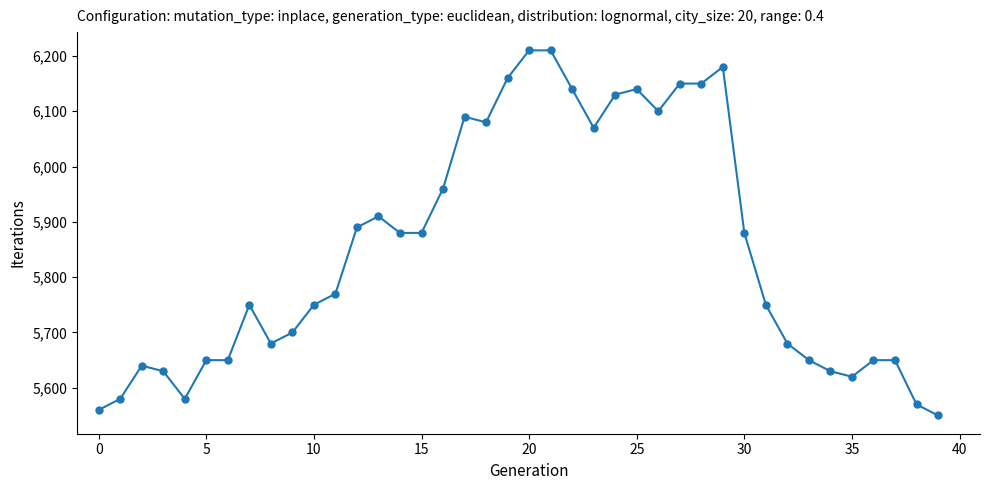

What is the greatest value displayed?

6210